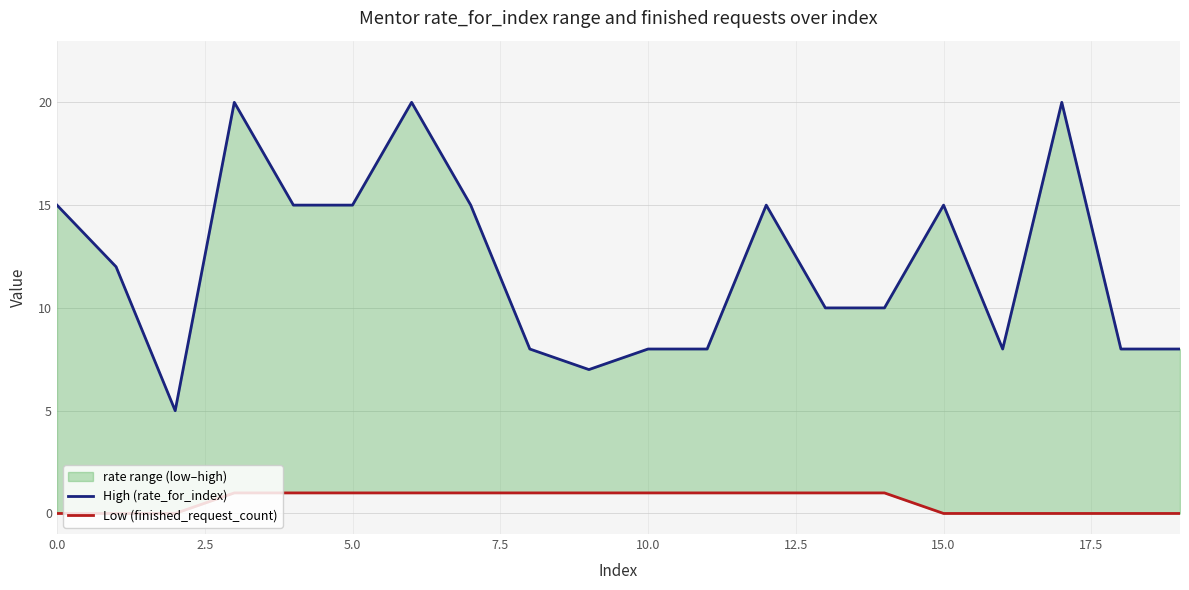

Reading left to right, list all the values displayed in this chart.

High (rate_for_index): 15	12	5	20	15	15	20	15	8	7	8	8	15	10	10	15	8	20	8	8
Low (finished_request_count): 0	0	0	1	1	1	1	1	1	1	1	1	1	1	1	0	0	0	0	0